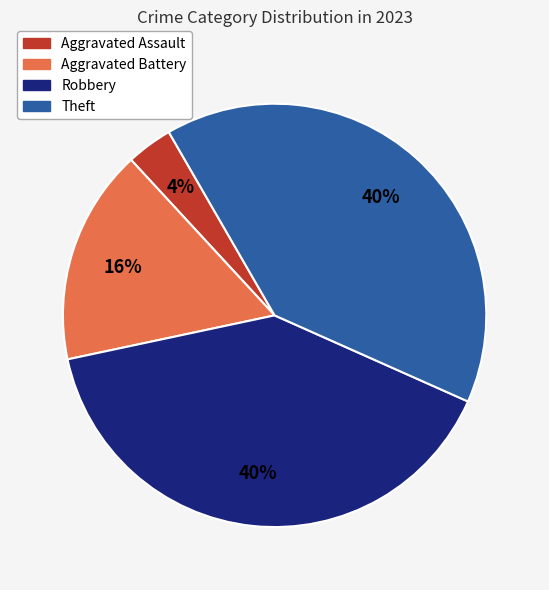

To the nearest percent, what is the average slice percentage?

25%